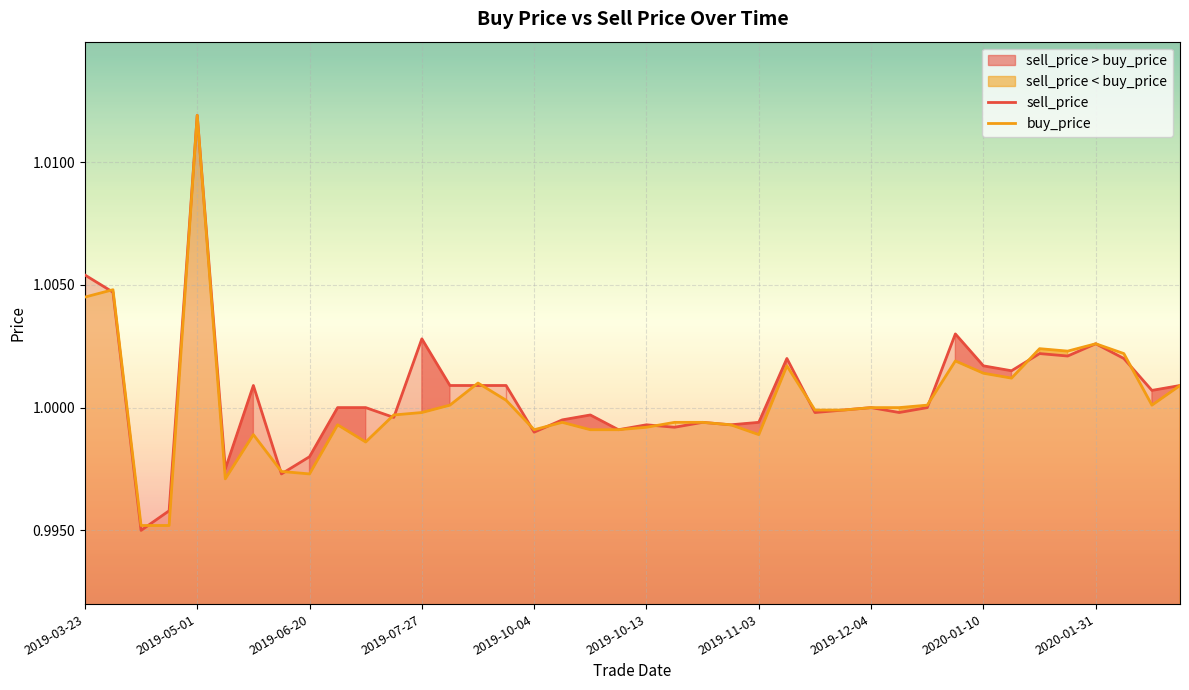

How many times do sell_price and buy_price cross each other?

15